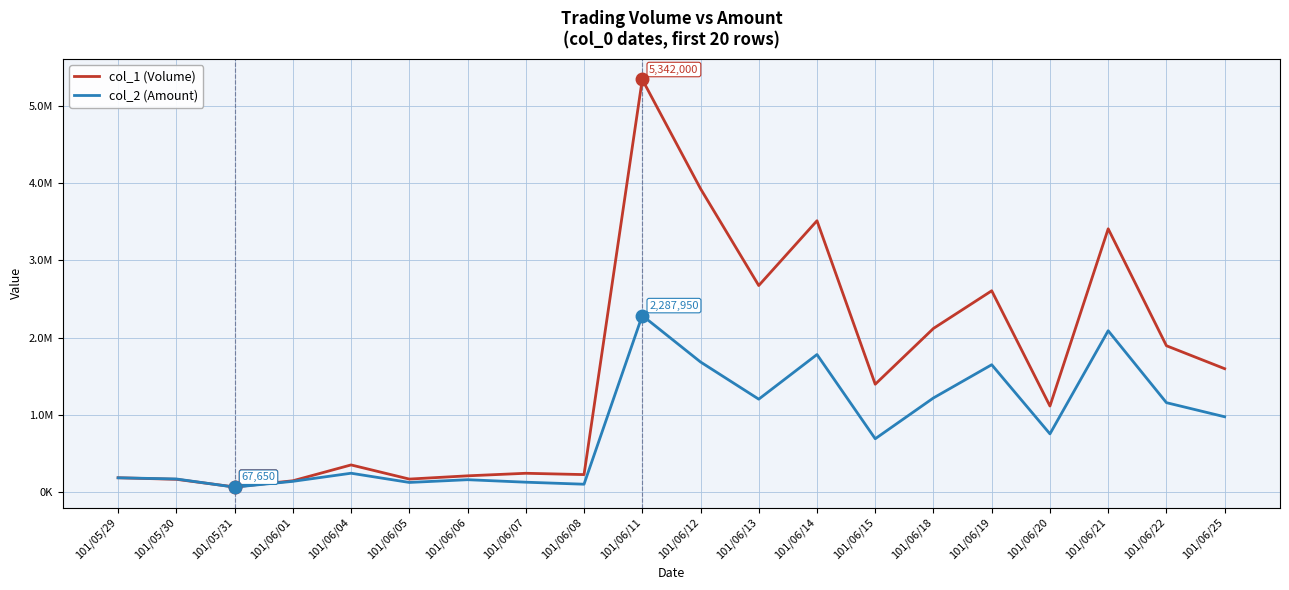

Is this an area chart (filled region under the line)?

No